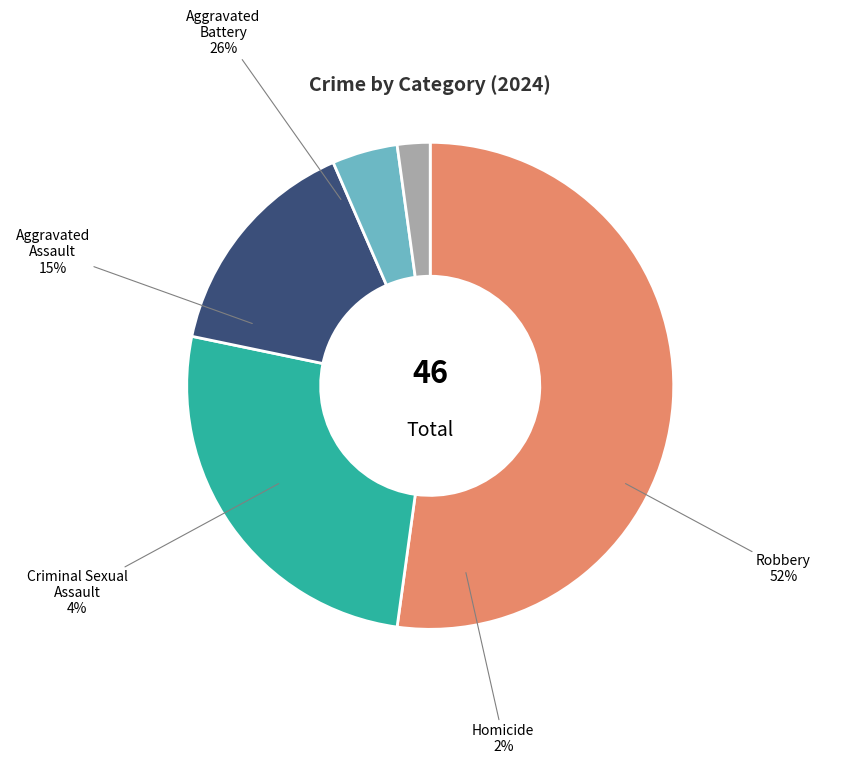

Which slice is the largest?

Robbery